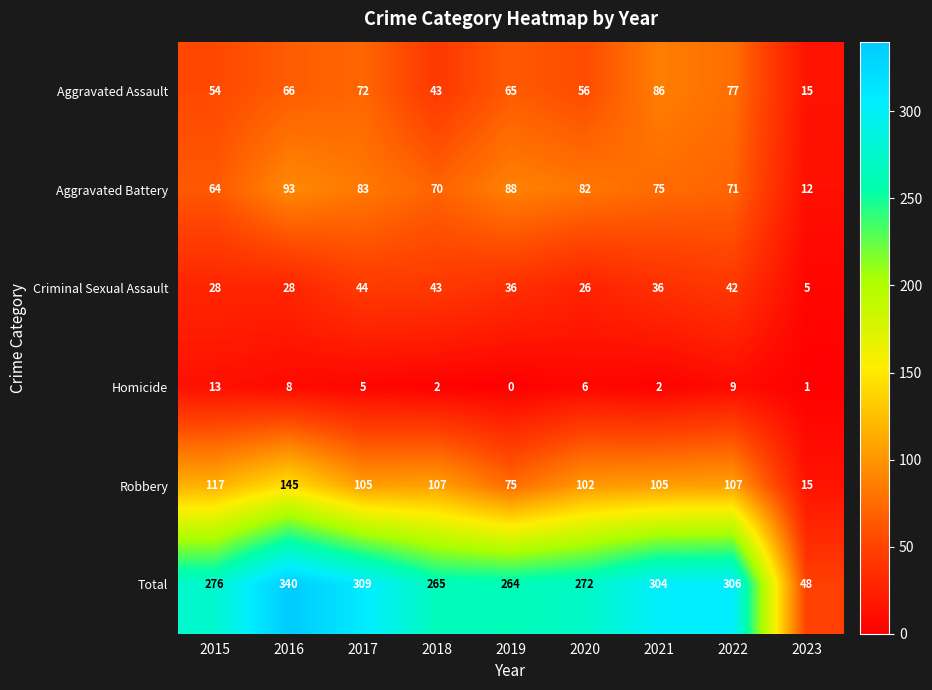

Between 2015 and 2023, which series saw the biggest shift?

Total